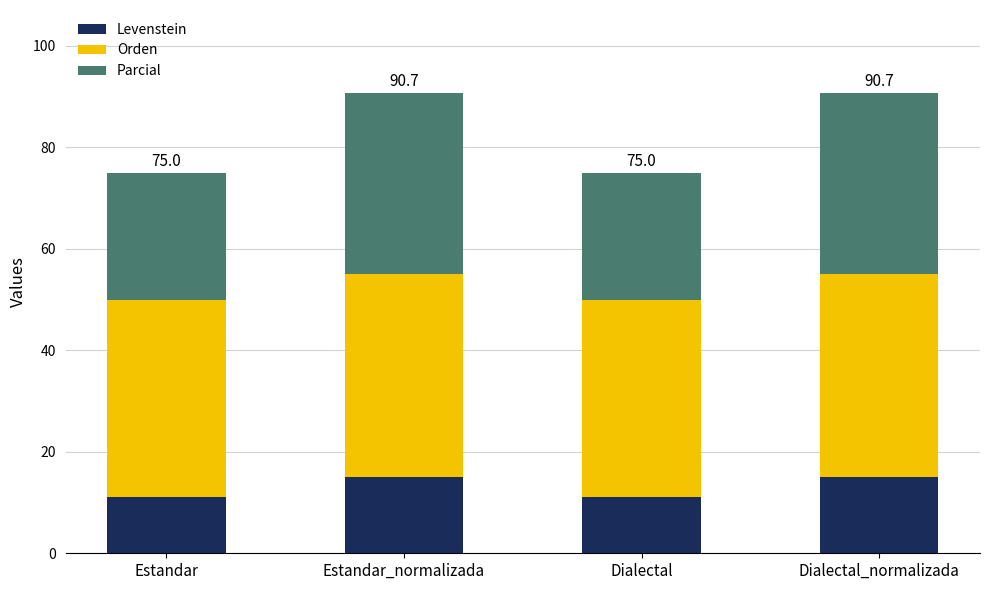

True or false: Levenstein has a value of 24.6 at Dialectal_normalizada.

False